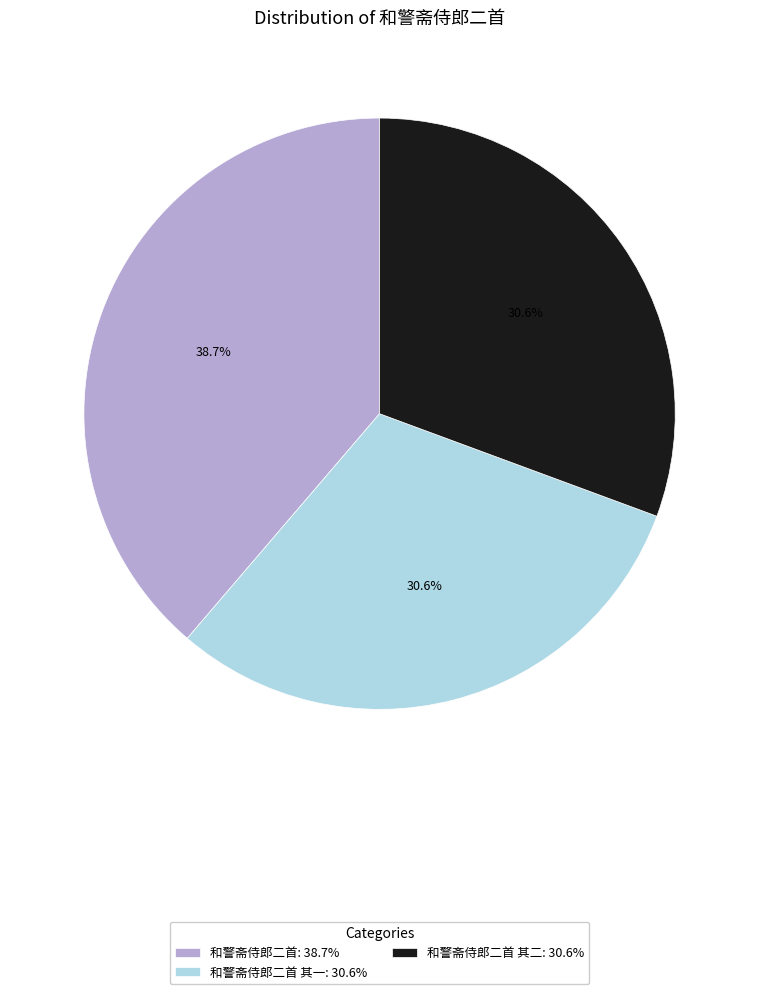

Approximately how many times larger is the value at 和警斋侍郎二首 其一: 30.6% compared to 和警斋侍郎二首 其二: 30.6%?

1.0